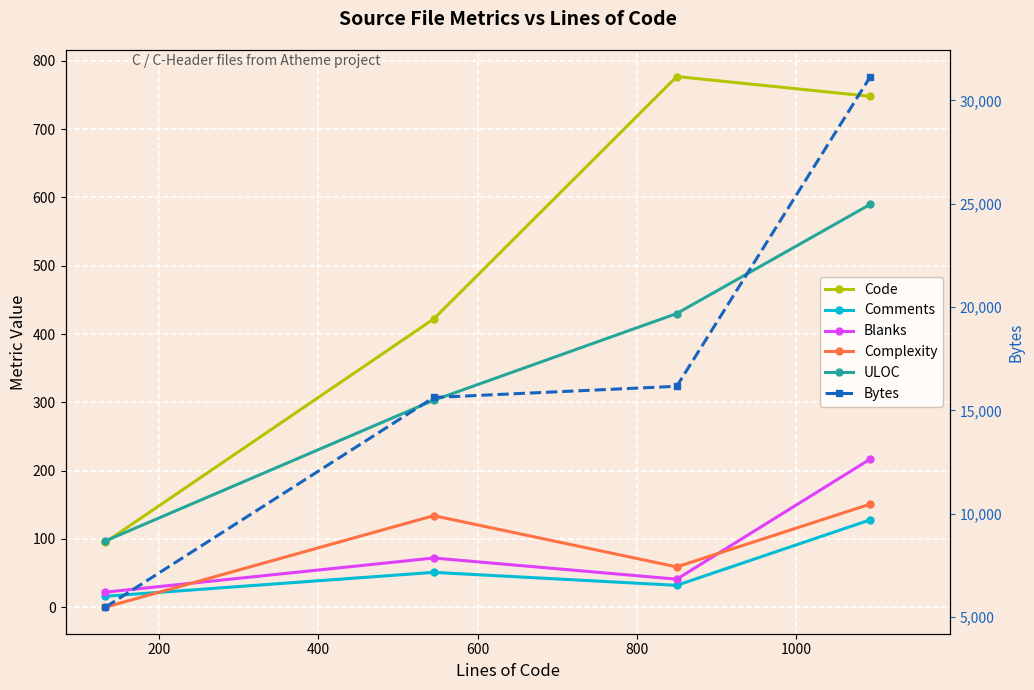

What is the difference between the maximum and minimum values in the Comments series?

112